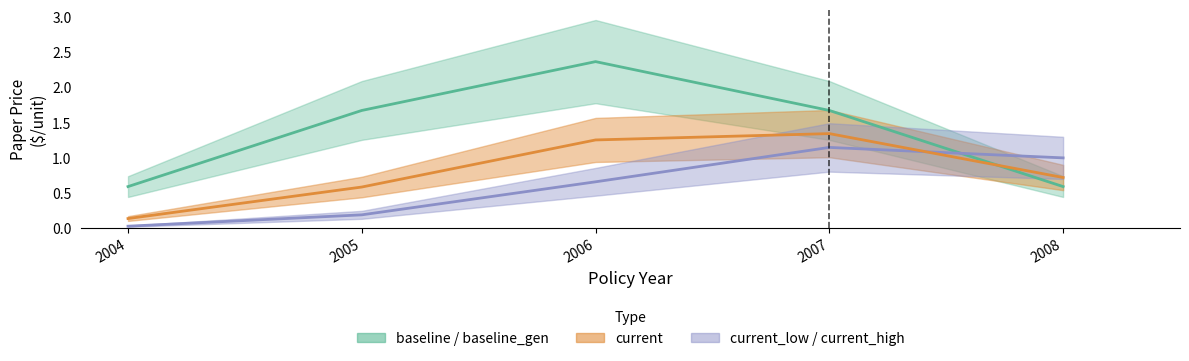

At which label does current reach its minimum?

2004